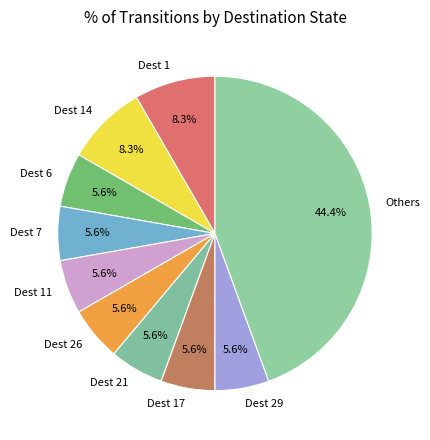

What is the largest slice in the pie chart?

Others